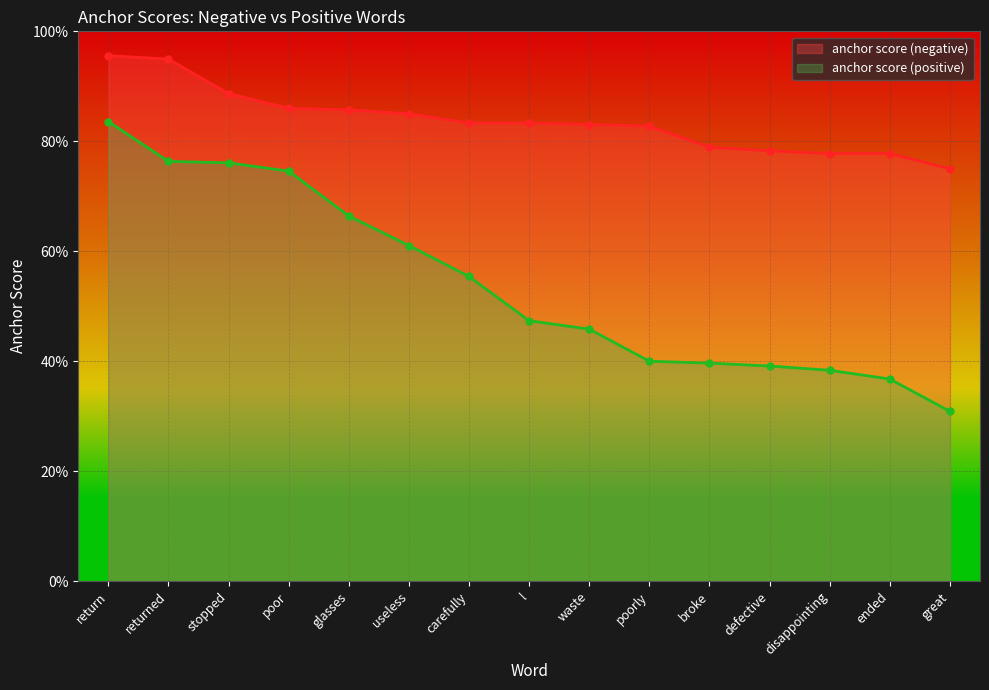

Is the value of anchor score (positive) at returned greater than the value of anchor score (negative) at l?

No